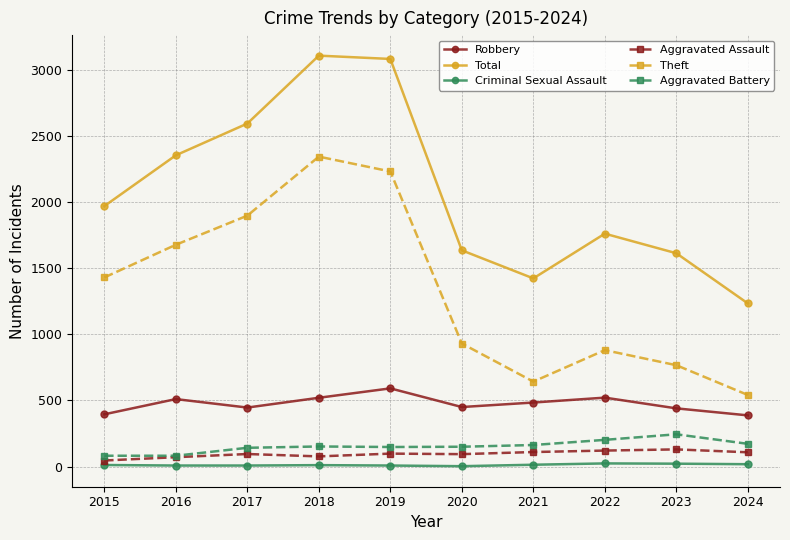

Which series has the largest range (max minus min)?

Total